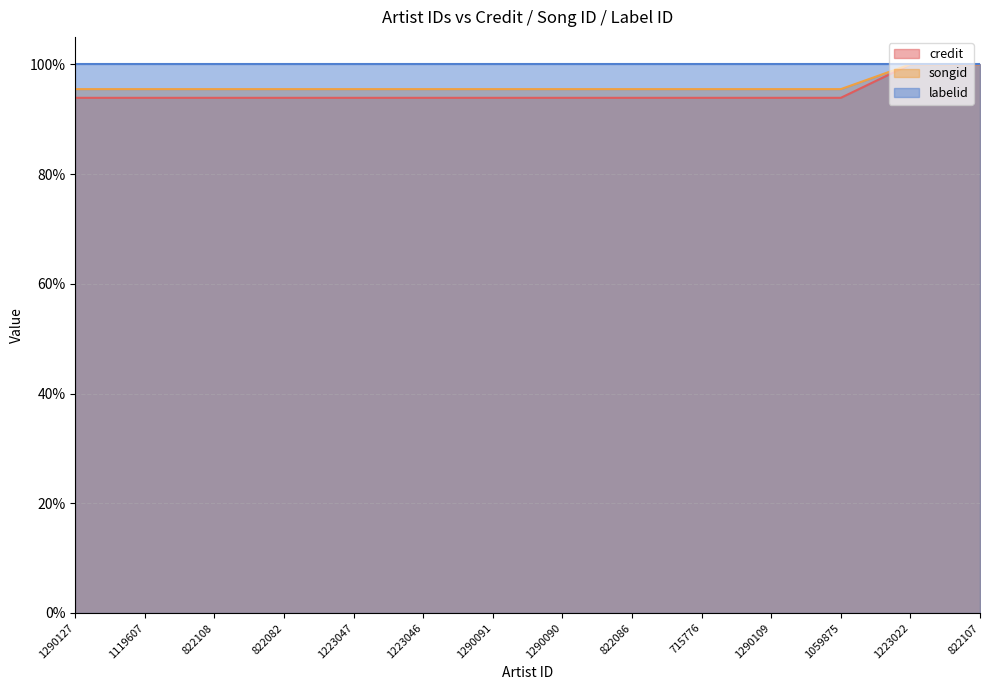

The credit series shows 93.9 at 1059875. True or false?

True